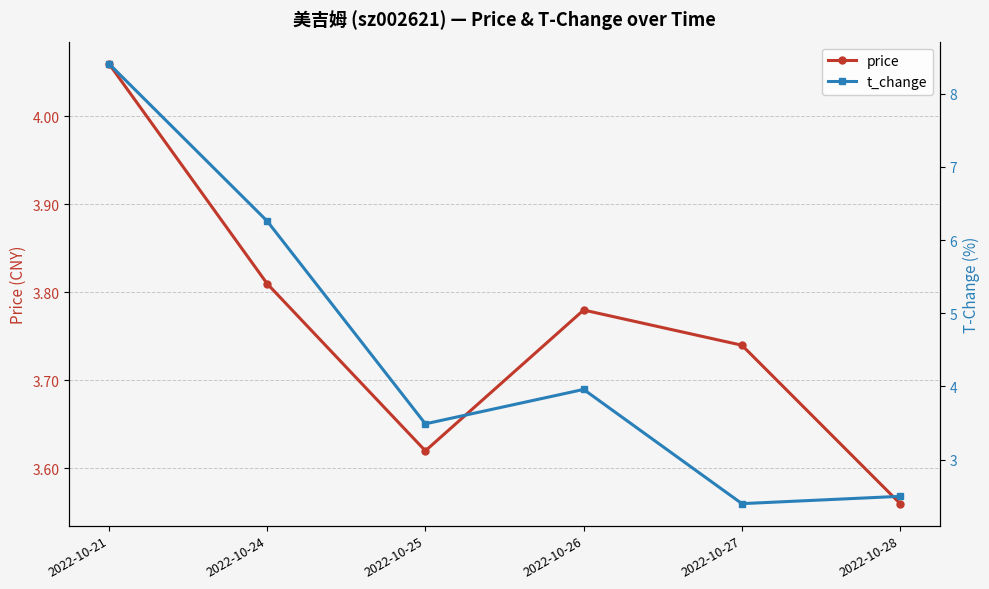

At which category does t_change reach its first local valley?

2022-10-25